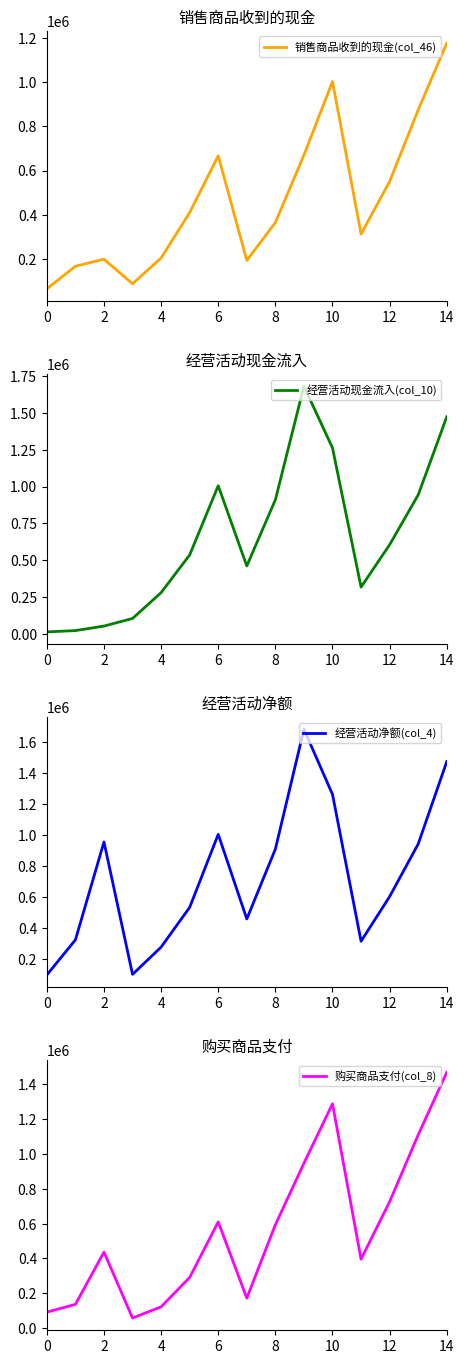

How many categories are shown in the chart?

15